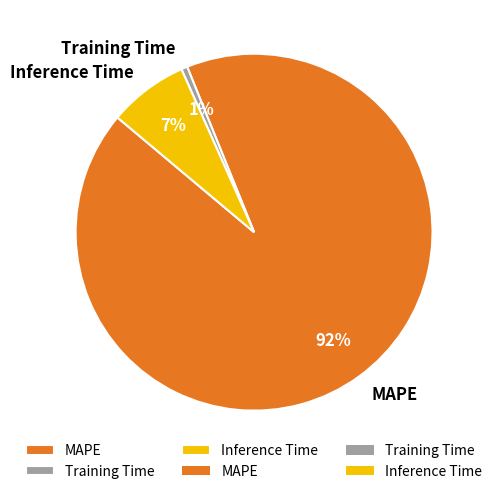

Which category has the biggest portion of the pie?

MAPE